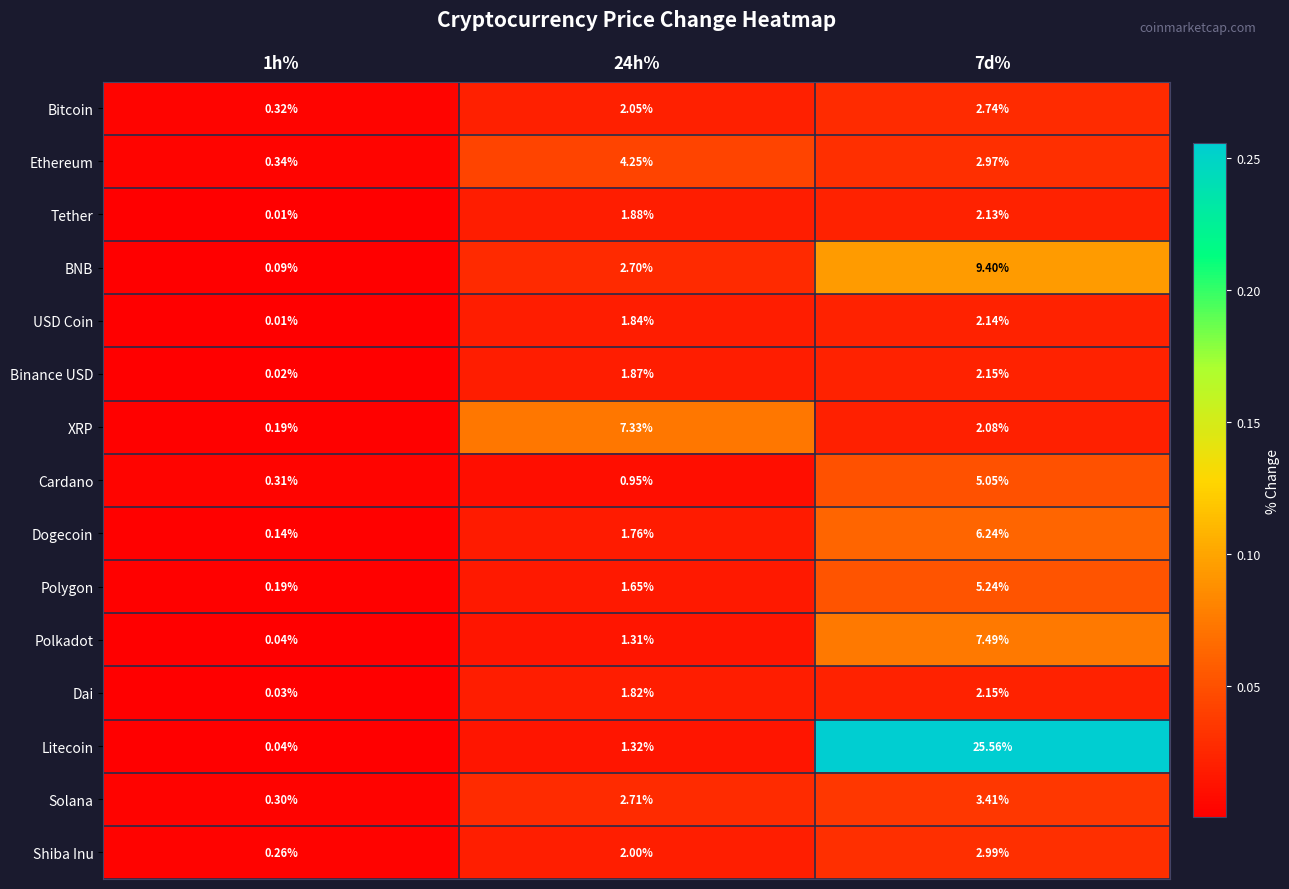

Is the value of Binance USD at 1h% greater than the value of Bitcoin at 24h%?

No